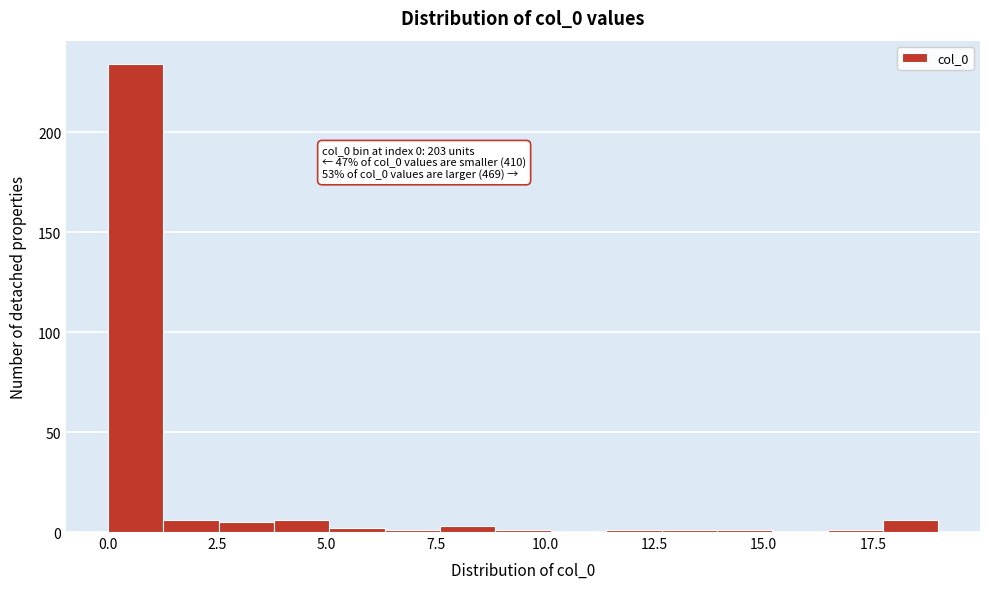

Read against the x-axis, roughly where is the centre of the tallest bar?

0.5